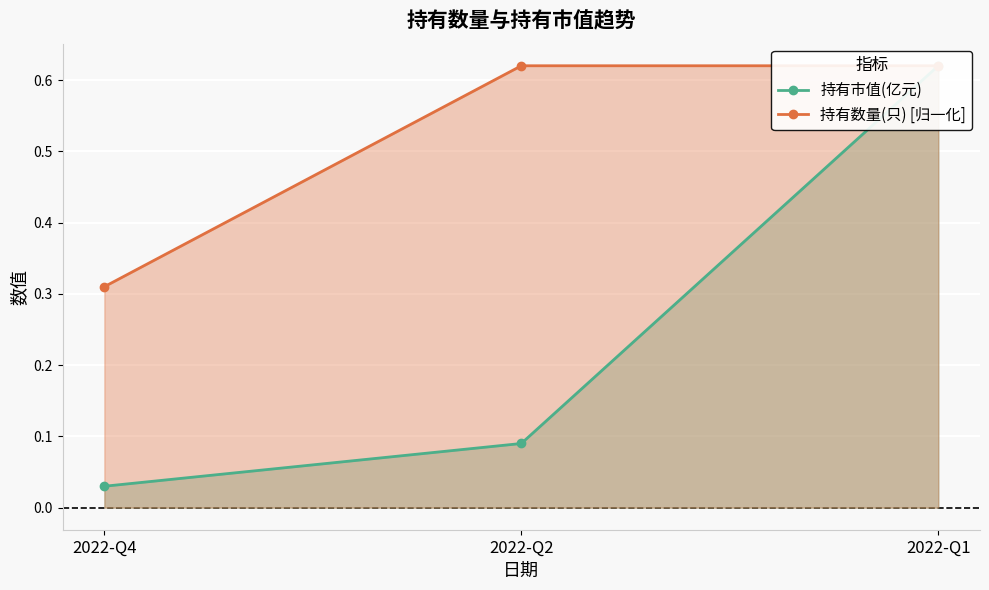

What is the sum of the 持有数量(只) [归一化] values at 2022-Q1 and 2022-Q4?

0.9